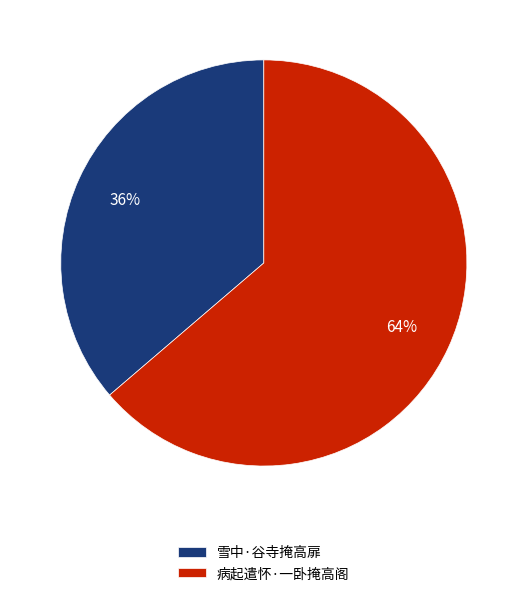

Approximately how many times larger is the value at 雪中·谷寺掩高扉 compared to 病起遣怀·一卧掩高阁?

0.6